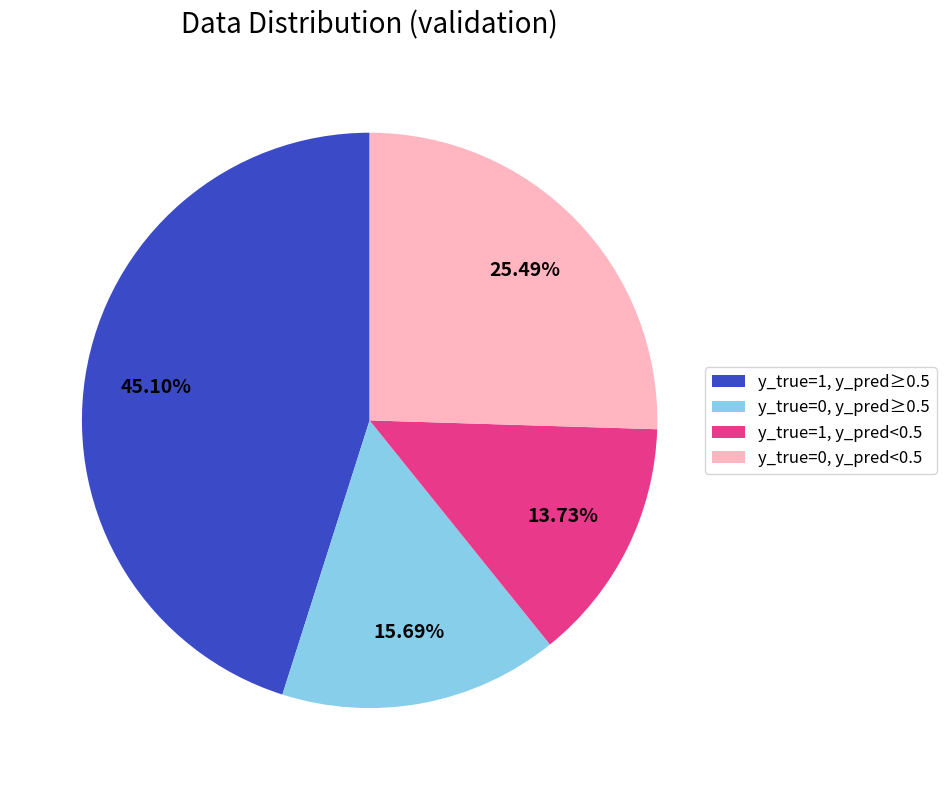

Which has a higher value, y_true=1, y_pred≥0.5 or y_true=0, y_pred<0.5?

y_true=1, y_pred≥0.5